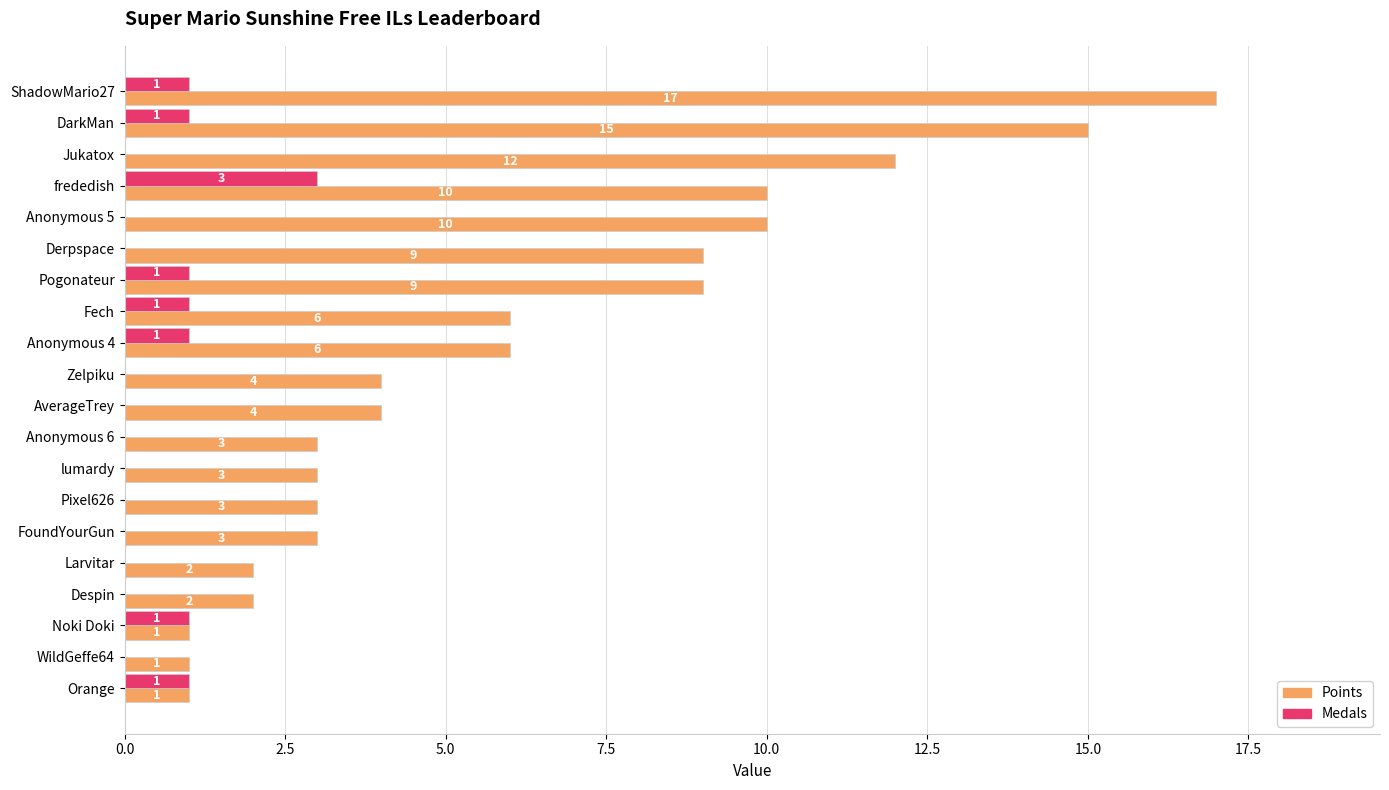

Between frededish and lumardy, which series saw the biggest shift?

Points